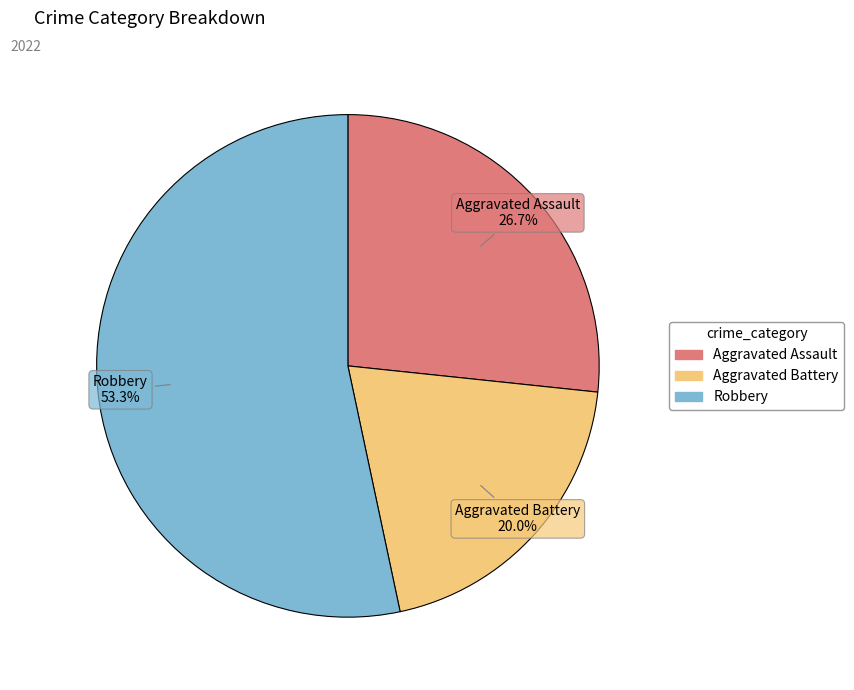

Does any single category account for the majority?

Yes